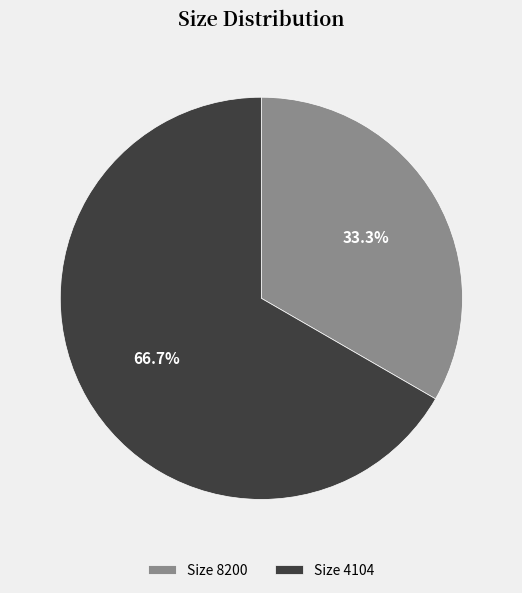

Do Size 4104 and Size 8200 together represent more than half of the pie?

Yes